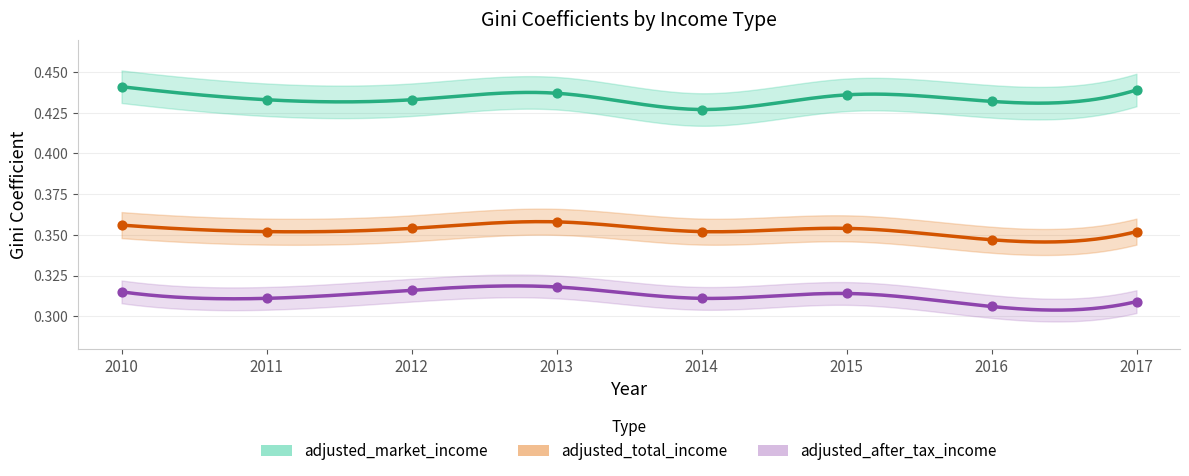

Which series reaches the maximum Y coordinate?

adjusted_market_income